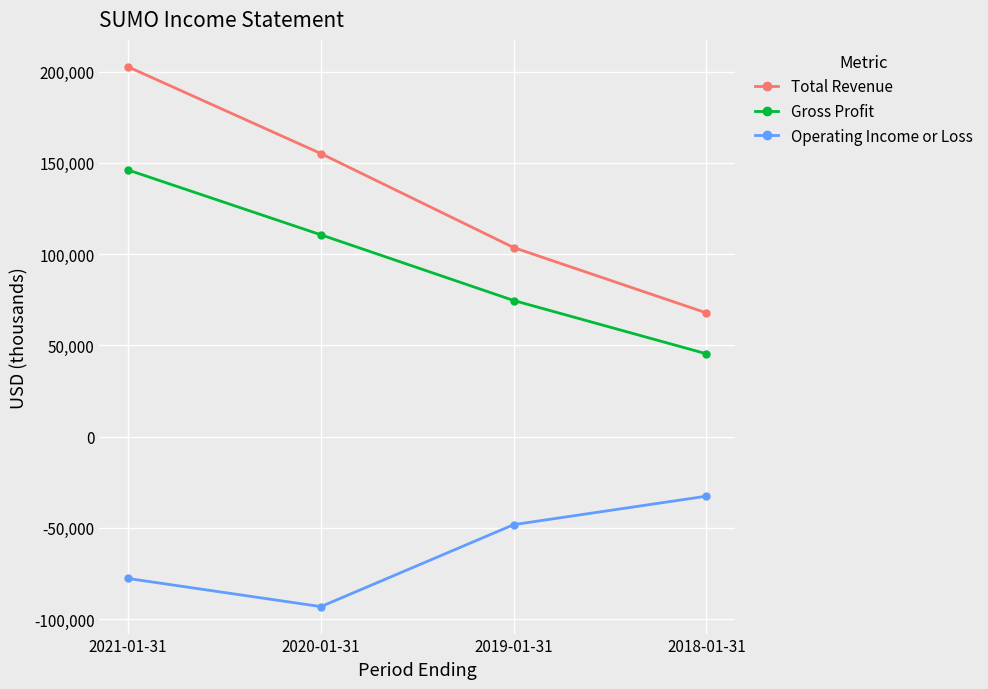

What is the lowest value of the Operating Income or Loss series?

-93100